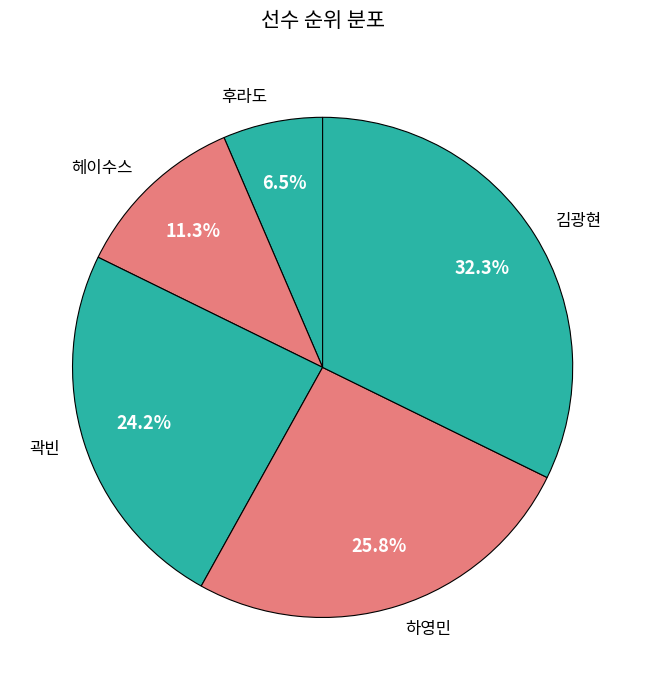

What percentage is the 김광현 slice, to the nearest percent?

32%